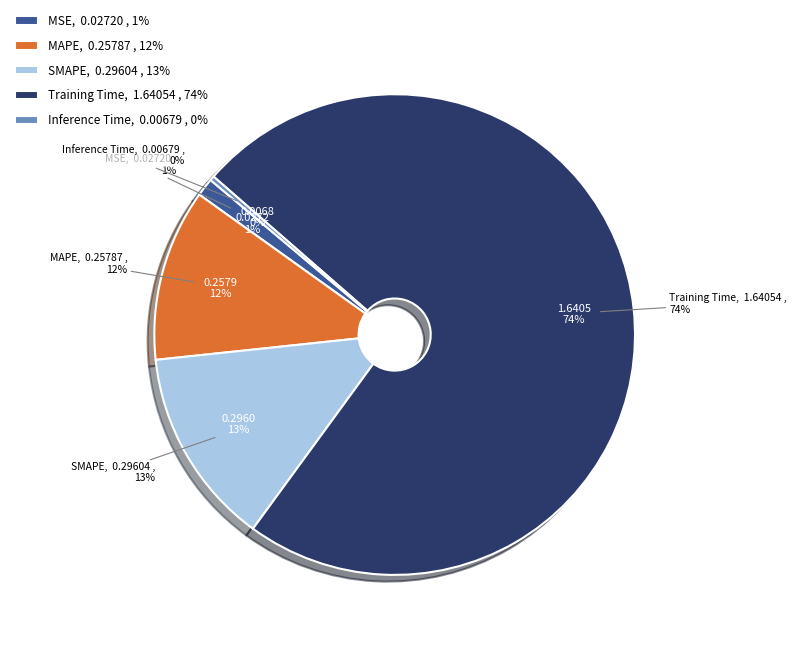

Does Training Time represent more than half of the total?

Yes